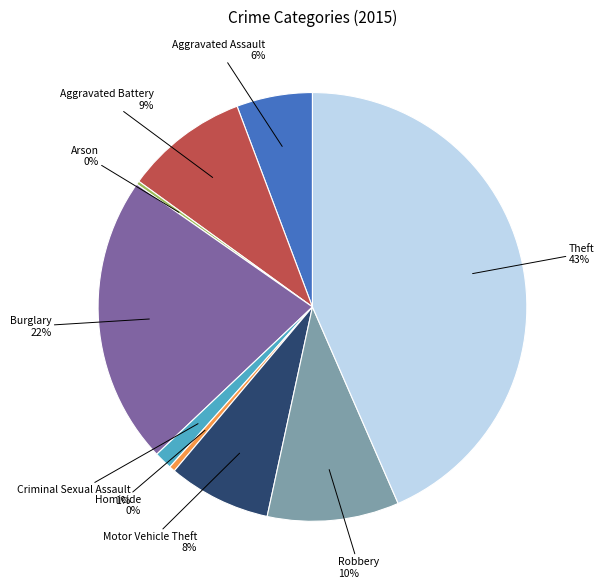

What is the ratio of the value at Burglary to the value at Robbery?

2.2